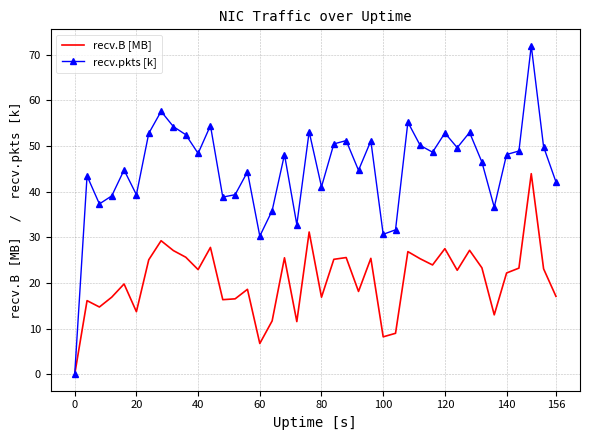

What is the maximum value shown in the chart?

71.9